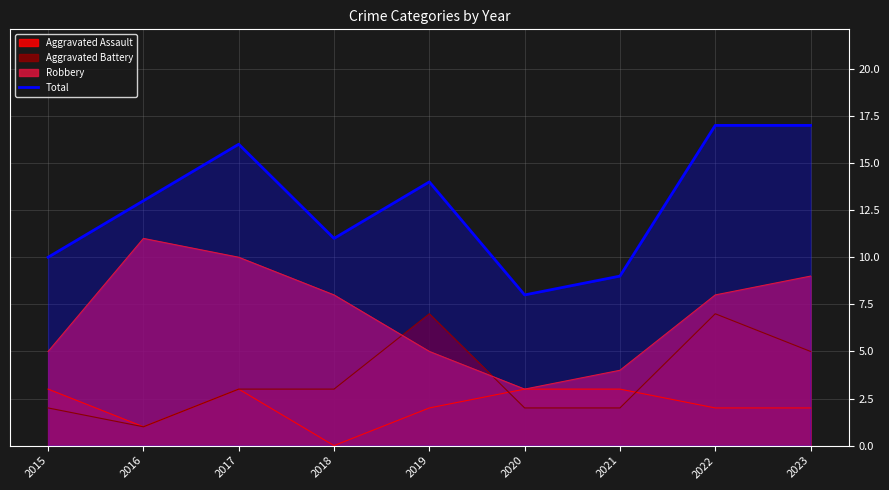

List the labels in order of value, largest first.

2022, 2023, 2017, 2019, 2016, 2018, 2015, 2021, 2020